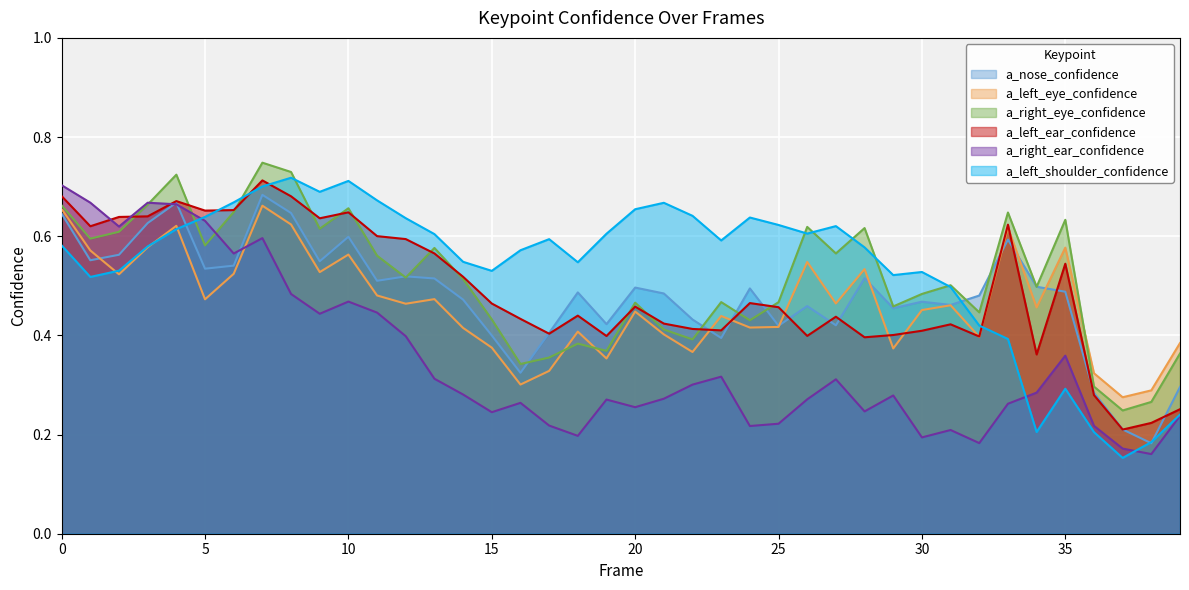

List the labels in order of a_nose_confidence value, largest first.

7, 4, 8, 0, 3, 10, 33, 2, 1, 9, 6, 5, 12, 28, 13, 11, 34, 20, 24, 35, 18, 21, 32, 14, 30, 31, 26, 29, 22, 19, 27, 25, 17, 15, 23, 16, 39, 36, 37, 38